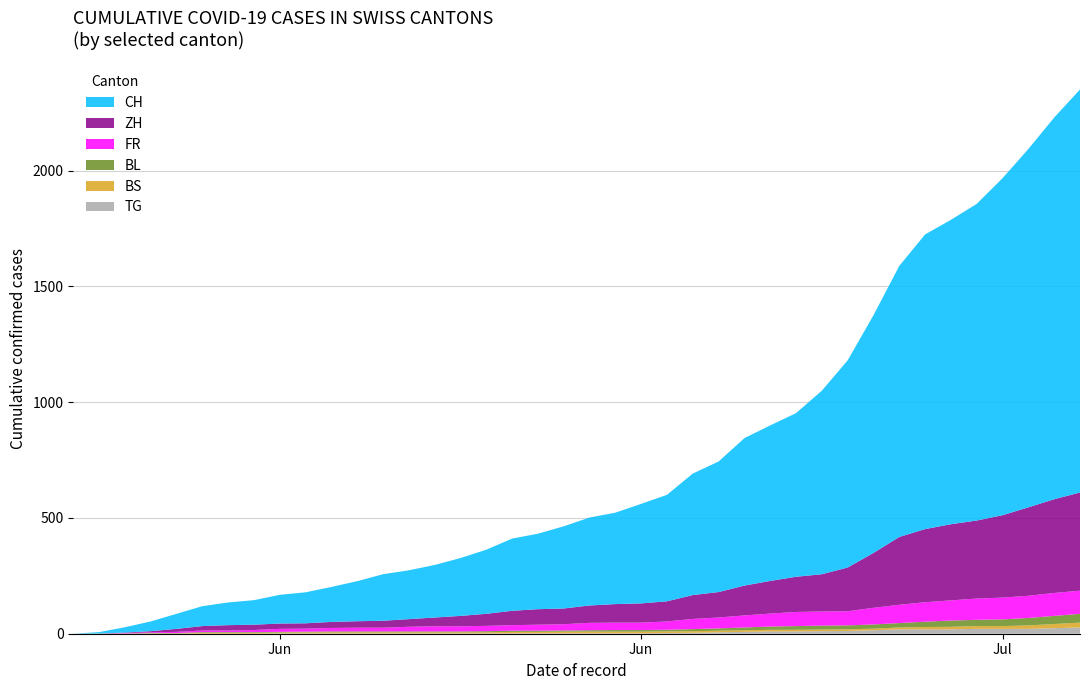

Reading left to right, extract all data points from this chart.

CH: 2020-05-31=0	2020-06-01=6	2020-06-02=23	2020-06-03=42	2020-06-04=65	2020-06-05=86	2020-06-06=98	2020-06-07=106	2020-06-08=124	2020-06-09=134	2020-06-10=151	2020-06-11=173	2020-06-12=201	2020-06-13=211	2020-06-14=227	2020-06-15=250	2020-06-16=277	2020-06-17=312	2020-06-18=326	2020-06-19=355	2020-06-20=380	2020-06-21=395	2020-06-22=430	2020-06-23=460	2020-06-24=525	2020-06-25=564	2020-06-26=637	2020-06-27=672	2020-06-28=707	2020-06-29=793	2020-06-30=895	2020-07-01=1027	2020-07-02=1171	2020-07-03=1273	2020-07-04=1315	2020-07-05=1368	2020-07-06=1456	2020-07-07=1548	2020-07-08=1649	2020-07-09=1741
ZH: 2020-05-31=0	2020-06-01=0	2020-06-02=2	2020-06-03=5	2020-06-04=13	2020-06-05=19	2020-06-06=23	2020-06-07=23	2020-06-08=23	2020-06-09=23	2020-06-10=26	2020-06-11=28	2020-06-12=30	2020-06-13=33	2020-06-14=38	2020-06-15=45	2020-06-16=52	2020-06-17=62	2020-06-18=67	2020-06-19=68	2020-06-20=75	2020-06-21=80	2020-06-22=83	2020-06-23=87	2020-06-24=103	2020-06-25=110	2020-06-26=129	2020-06-27=141	2020-06-28=152	2020-06-29=161	2020-06-30=189	2020-07-01=237	2020-07-02=293	2020-07-03=316	2020-07-04=329	2020-07-05=337	2020-07-06=356	2020-07-07=382	2020-07-08=405	2020-07-09=424
FR: 2020-05-31=0	2020-06-01=0	2020-06-02=2	2020-06-03=3	2020-06-04=5	2020-06-05=7	2020-06-06=7	2020-06-07=9	2020-06-08=13	2020-06-09=13	2020-06-10=15	2020-06-11=16	2020-06-12=16	2020-06-13=20	2020-06-14=22	2020-06-15=22	2020-06-16=23	2020-06-17=24	2020-06-18=26	2020-06-19=27	2020-06-20=32	2020-06-21=32	2020-06-22=32	2020-06-23=36	2020-06-24=44	2020-06-25=47	2020-06-26=52	2020-06-27=56	2020-06-28=61	2020-06-29=61	2020-06-30=61	2020-07-01=72	2020-07-02=79	2020-07-03=84	2020-07-04=87	2020-07-05=92	2020-07-06=94	2020-07-07=96	2020-07-08=99	2020-07-09=100
BS: 2020-05-31=0	2020-06-01=0	2020-06-02=0	2020-06-03=1	2020-06-04=1	2020-06-05=4	2020-06-06=4	2020-06-07=4	2020-06-08=4	2020-06-09=5	2020-06-10=5	2020-06-11=5	2020-06-12=5	2020-06-13=5	2020-06-14=5	2020-06-15=5	2020-06-16=5	2020-06-17=6	2020-06-18=6	2020-06-19=7	2020-06-20=7	2020-06-21=7	2020-06-22=7	2020-06-23=7	2020-06-24=7	2020-06-25=7	2020-06-26=7	2020-06-27=7	2020-06-28=7	2020-06-29=7	2020-06-30=7	2020-07-01=7	2020-07-02=8	2020-07-03=10	2020-07-04=11	2020-07-05=12	2020-07-06=12	2020-07-07=15	2020-07-08=18	2020-07-09=21
BL: 2020-05-31=0	2020-06-01=1	2020-06-02=1	2020-06-03=2	2020-06-04=2	2020-06-05=3	2020-06-06=3	2020-06-07=3	2020-06-08=3	2020-06-09=3	2020-06-10=4	2020-06-11=4	2020-06-12=4	2020-06-13=4	2020-06-14=4	2020-06-15=4	2020-06-16=5	2020-06-17=5	2020-06-18=5	2020-06-19=5	2020-06-20=6	2020-06-21=7	2020-06-22=7	2020-06-23=7	2020-06-24=9	2020-06-25=10	2020-06-26=12	2020-06-27=14	2020-06-28=16	2020-06-29=17	2020-06-30=17	2020-07-01=18	2020-07-02=19	2020-07-03=23	2020-07-04=27	2020-07-05=27	2020-07-06=29	2020-07-07=32	2020-07-08=35	2020-07-09=38
TG: 2020-05-31=0	2020-06-01=0	2020-06-02=0	2020-06-03=0	2020-06-04=0	2020-06-05=0	2020-06-06=0	2020-06-07=0	2020-06-08=1	2020-06-09=1	2020-06-10=1	2020-06-11=1	2020-06-12=1	2020-06-13=1	2020-06-14=1	2020-06-15=1	2020-06-16=1	2020-06-17=2	2020-06-18=2	2020-06-19=2	2020-06-20=2	2020-06-21=2	2020-06-22=2	2020-06-23=3	2020-06-24=4	2020-06-25=6	2020-06-26=8	2020-06-27=10	2020-06-28=10	2020-06-29=11	2020-06-30=12	2020-07-01=15	2020-07-02=19	2020-07-03=19	2020-07-04=19	2020-07-05=21	2020-07-06=21	2020-07-07=21	2020-07-08=24	2020-07-09=27